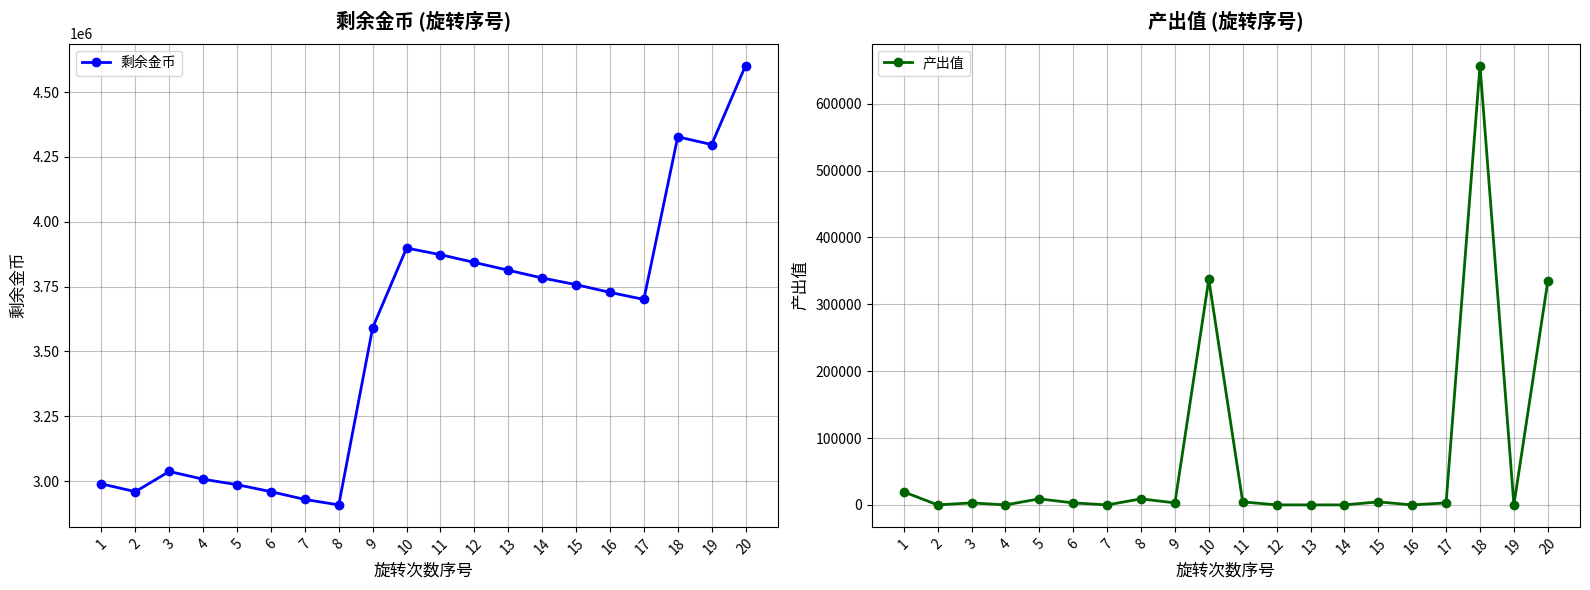

True or false: 剩余金币 has more than 2 interior local peaks.

True